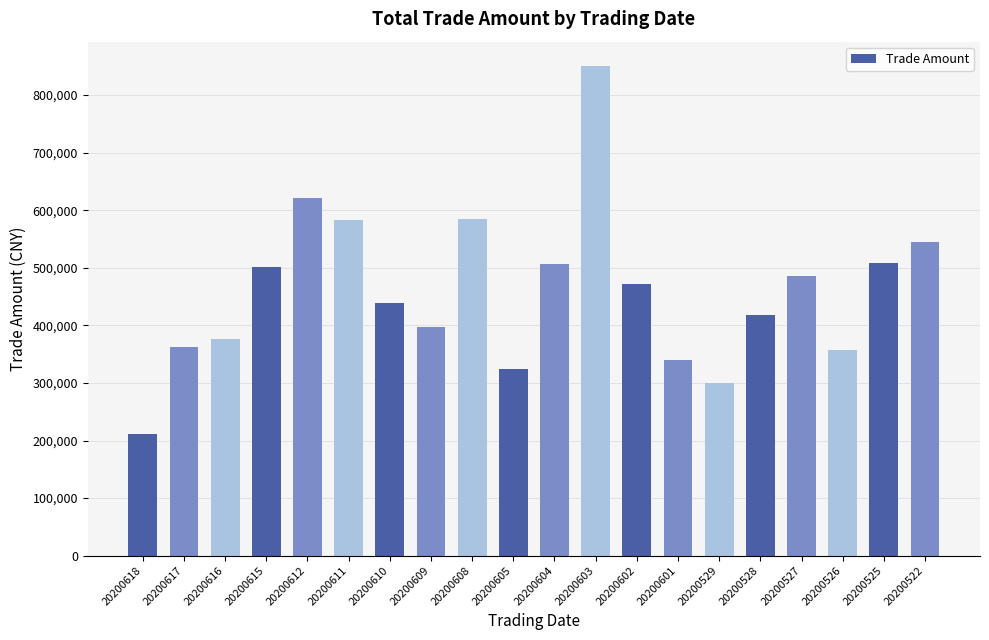

What is the sum of the values at 20200602 and 20200604?

977896.2